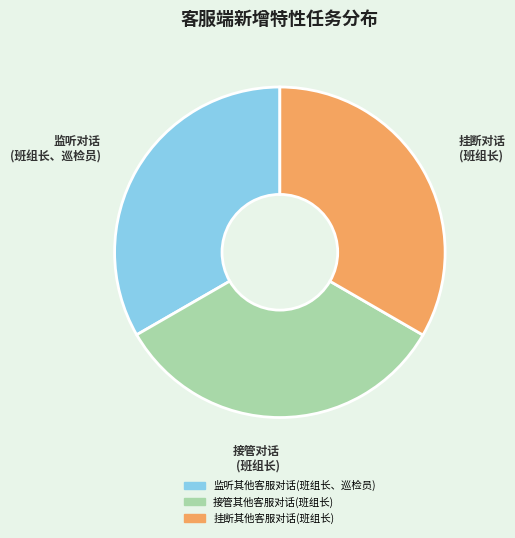

True or false: 挂断其他客服对话(班组长) accounts for 21% of the total.

False